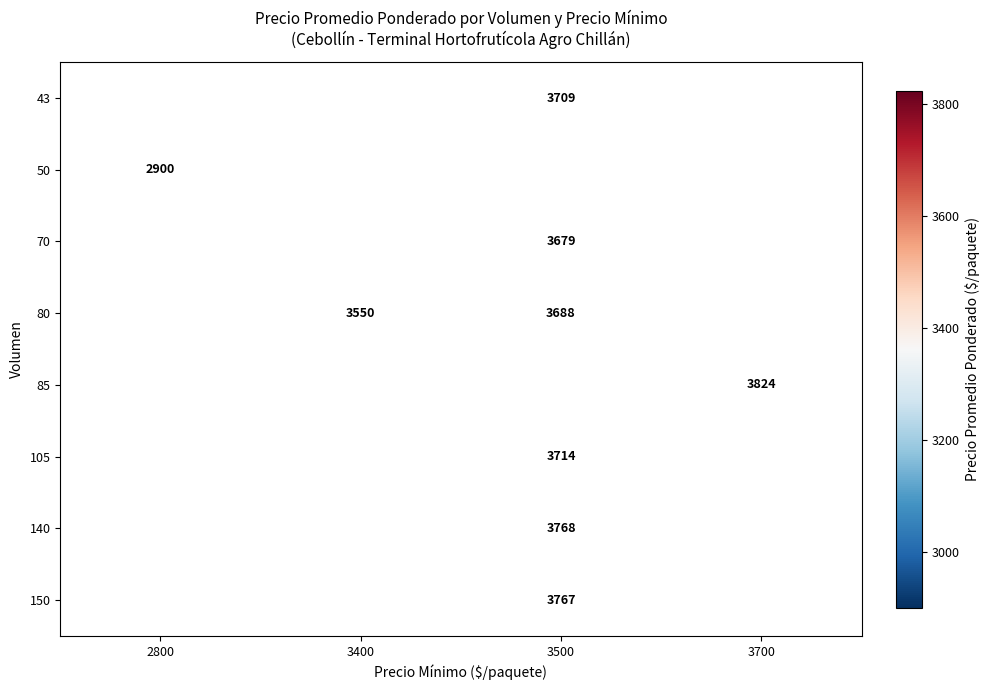

What is the smallest value displayed?

2900.0